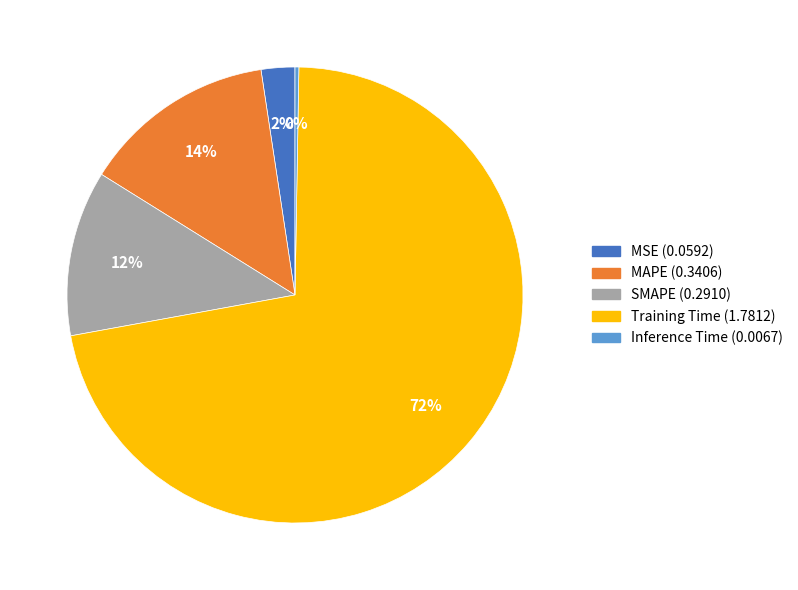

Is it true that MAPE is 14% of the pie?

True